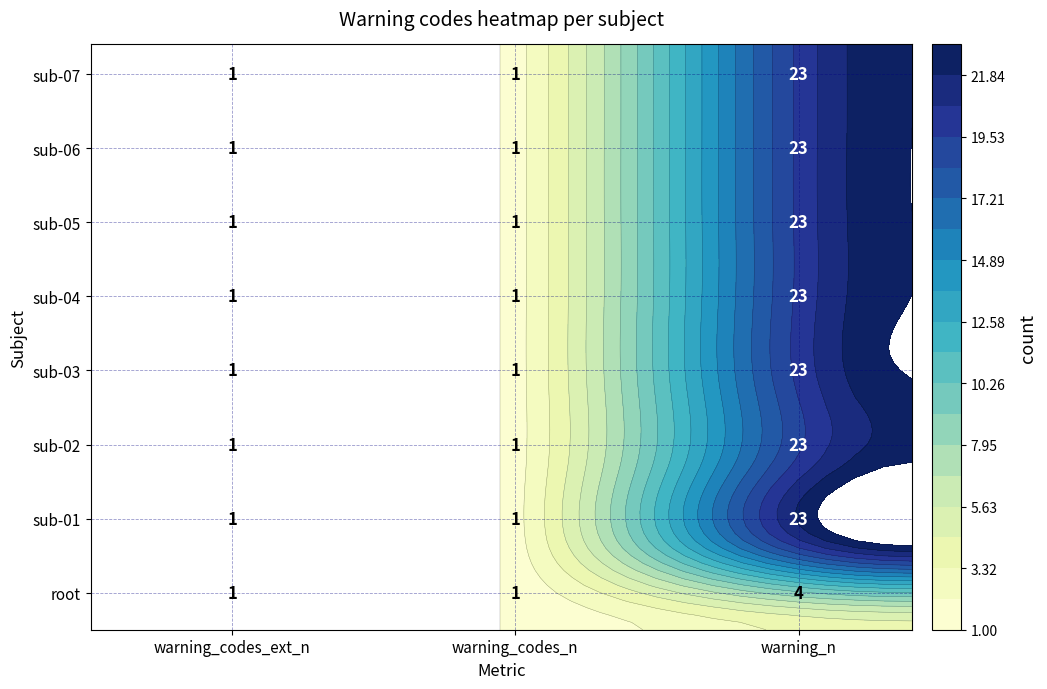

What is the difference between the maximum and minimum values in the sub-05 series?

22